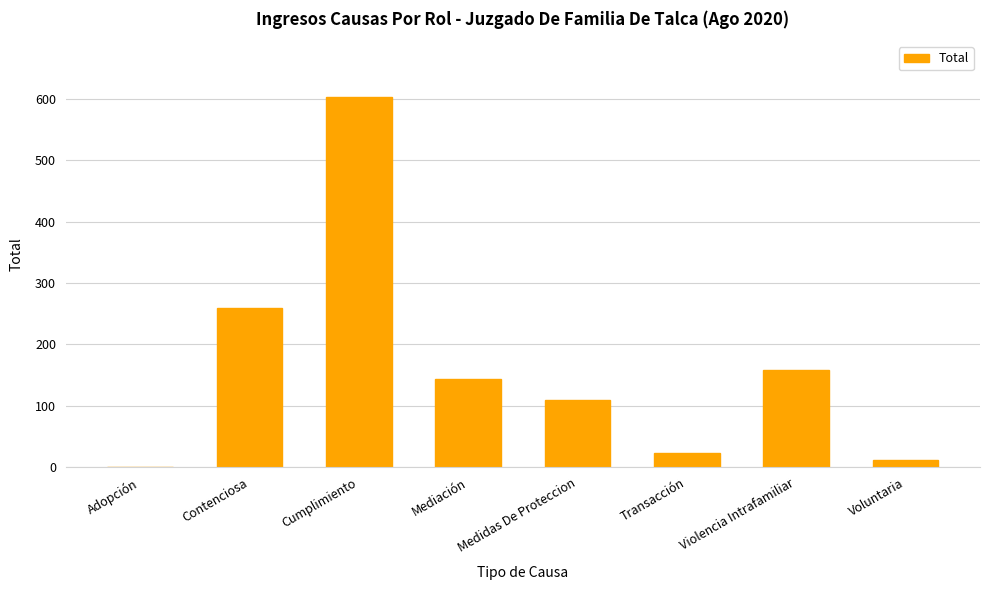

At which label is the value closest to 302?

Contenciosa